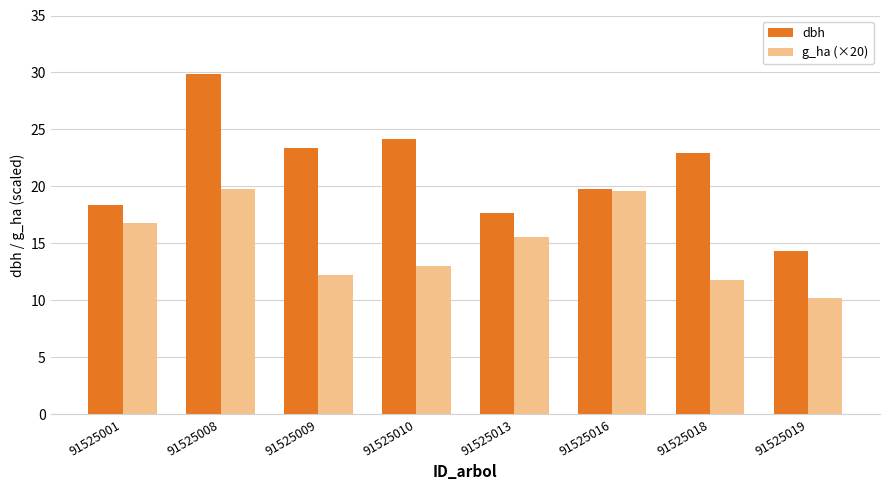

List the series in order of their peak value, highest first.

dbh, g_ha (×20)